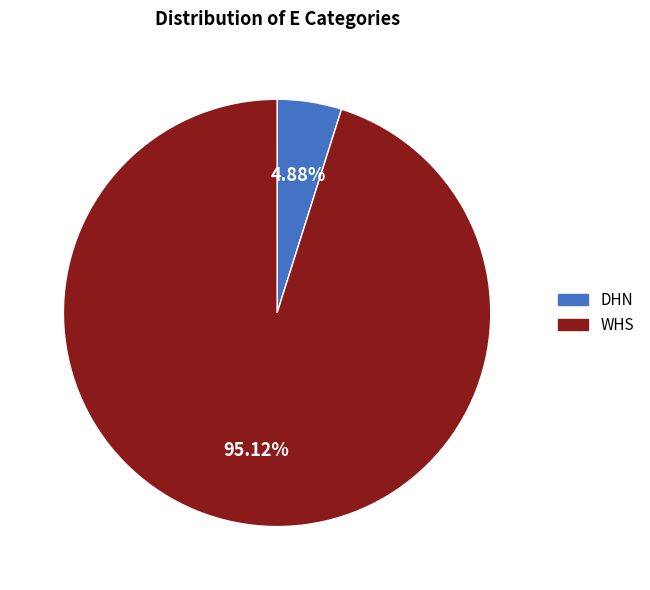

Do DHN and WHS together represent more than half of the pie?

Yes